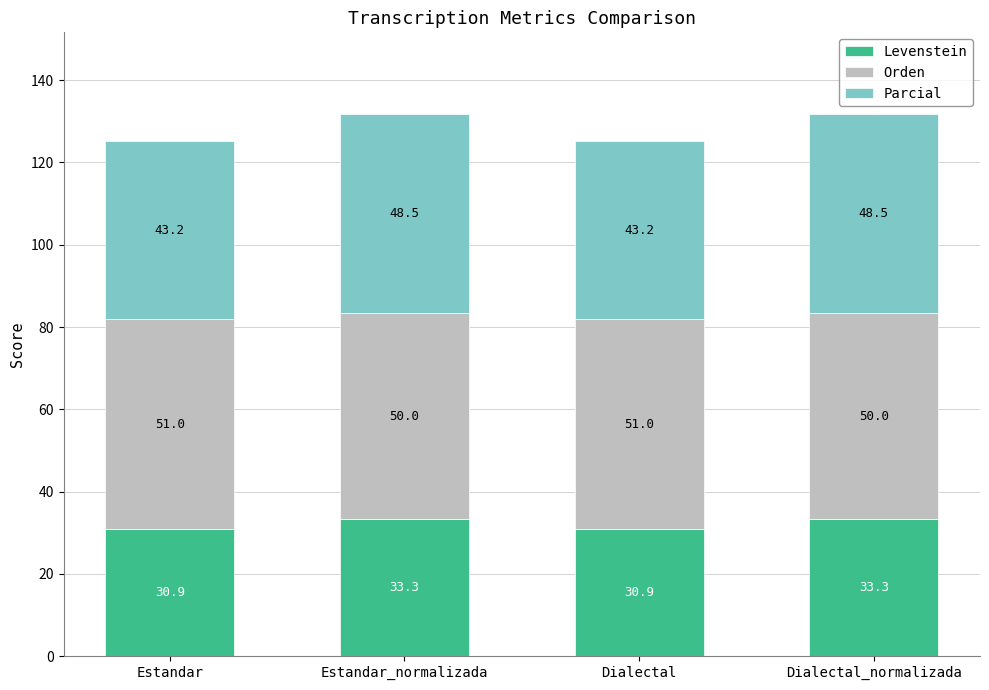

Is it true that Levenstein equals 33.3 at Estandar_normalizada?

True